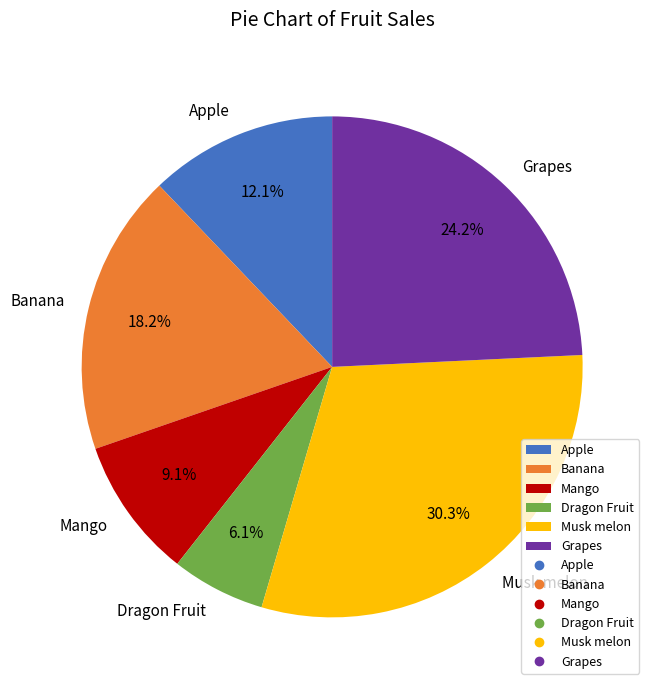

Rank the categories by value from highest to lowest.

Musk melon, Grapes, Banana, Apple, Mango, Dragon Fruit